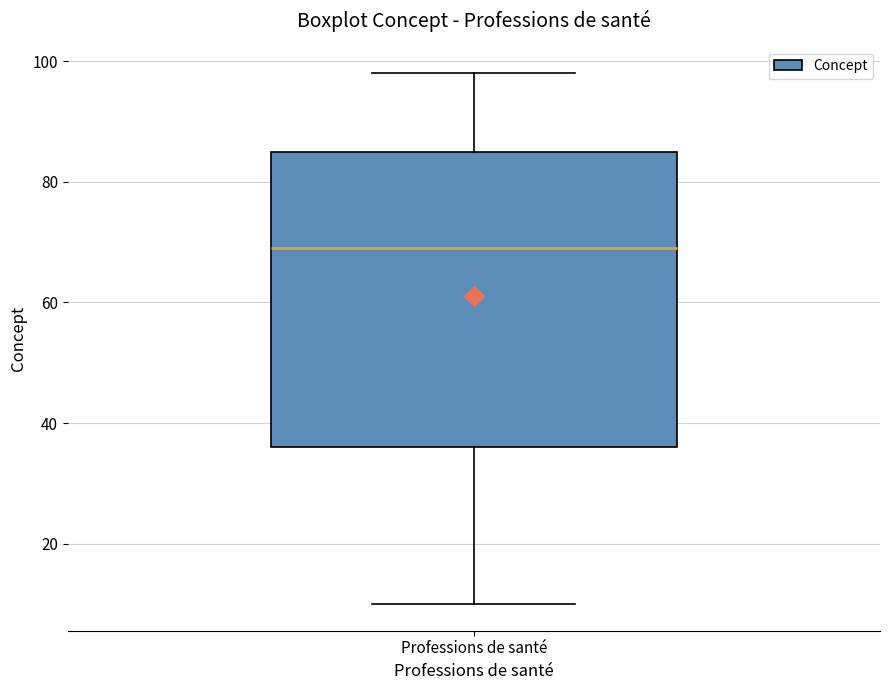

Read this box plot against the y-axis: the position of the median line, the range covered by the box, and the ends of both whiskers. The values are not printed on the chart, so give them approximately, as read against the axis.

median 70, box 36 to 86, whiskers 10 to 98